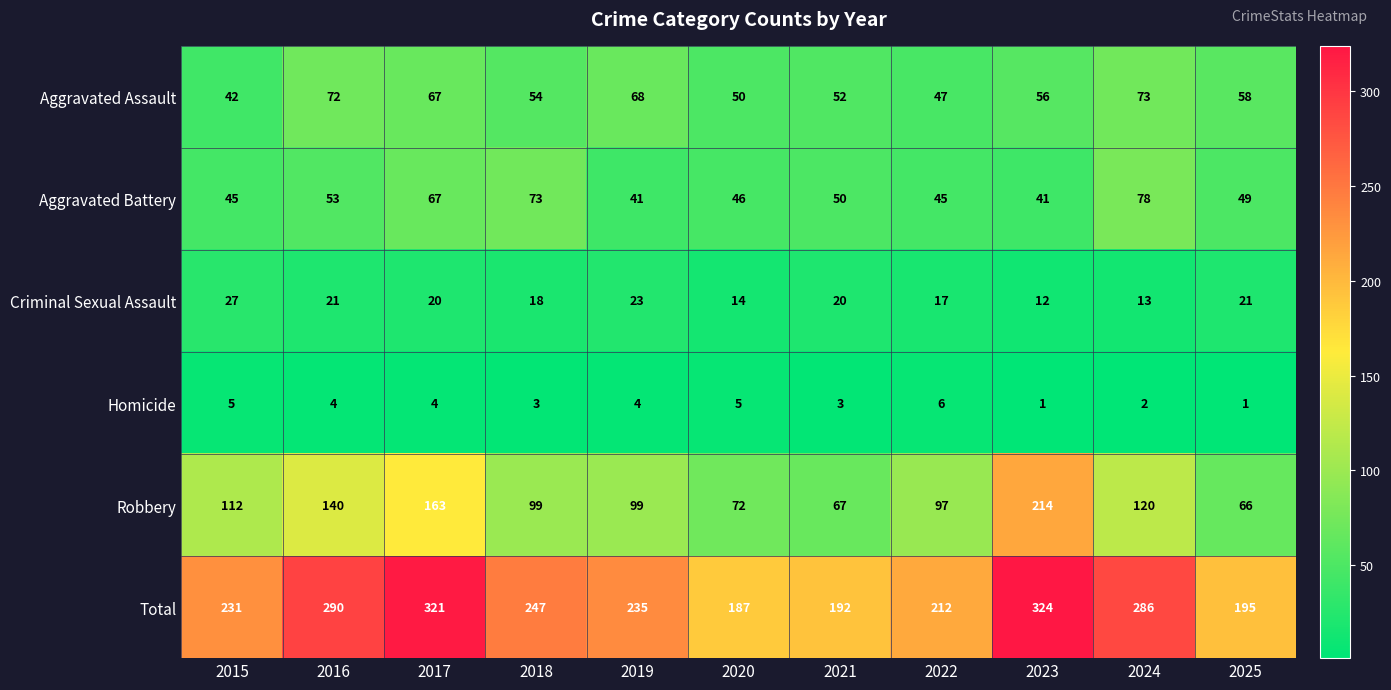

What is the average value of the Criminal Sexual Assault series?

19